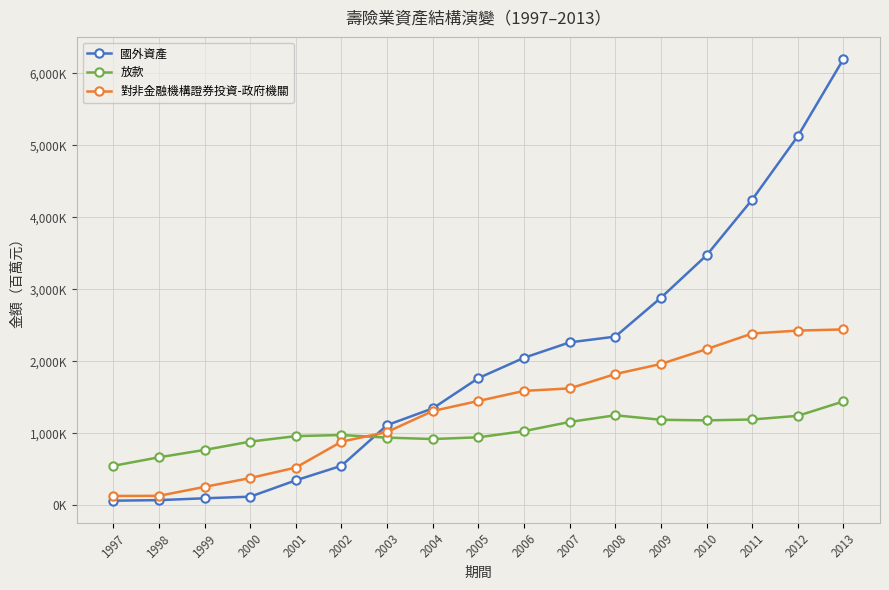

What are all the series names shown in the legend?

國外資產, 放款, 對非金融機構證券投資-政府機關